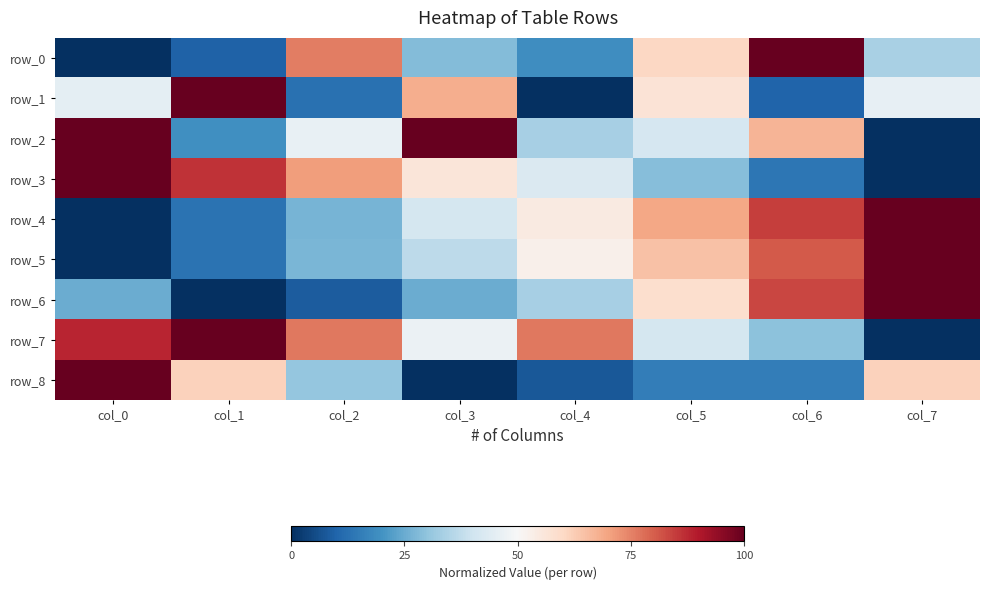

How many series are shown in this chart?

9